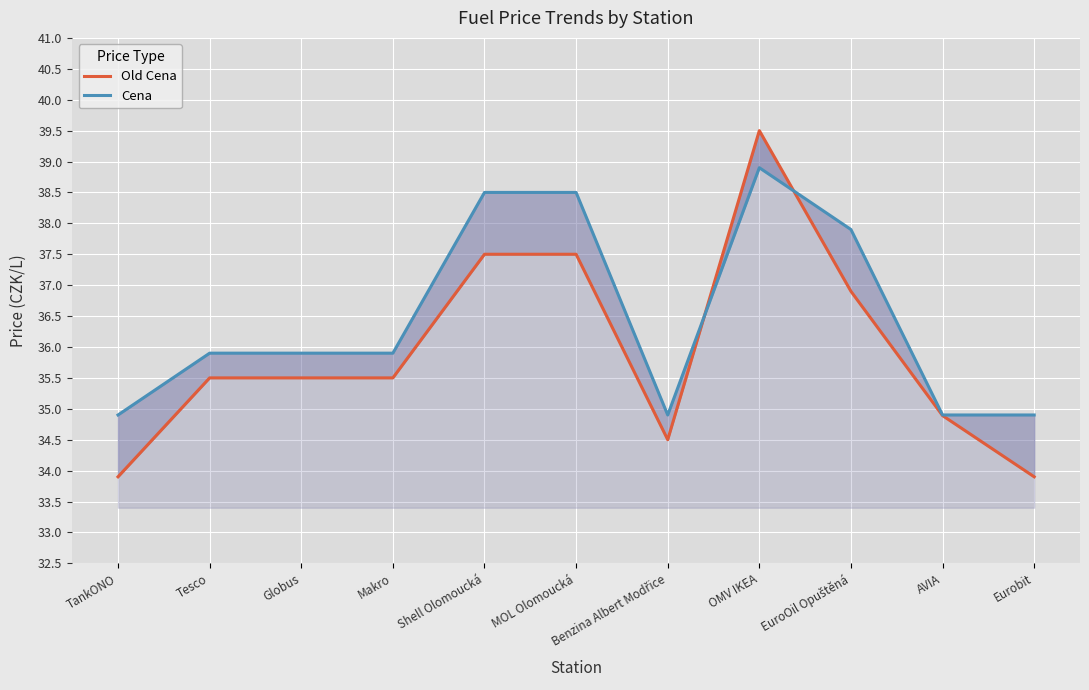

What is the sum of all Cena values?

401.1